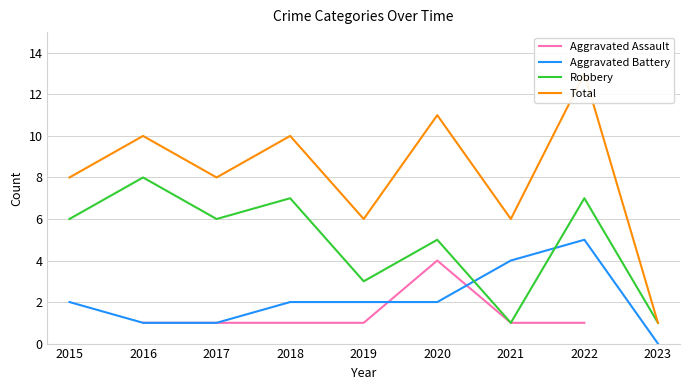

At which category is the sum across all series the highest?

2022